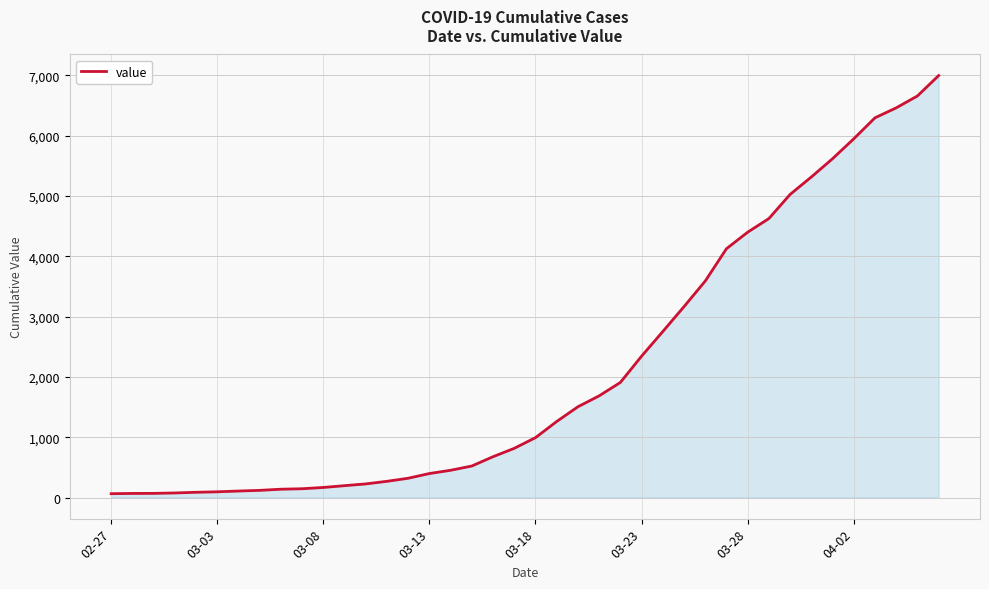

What is the maximum value shown in the chart?

6995